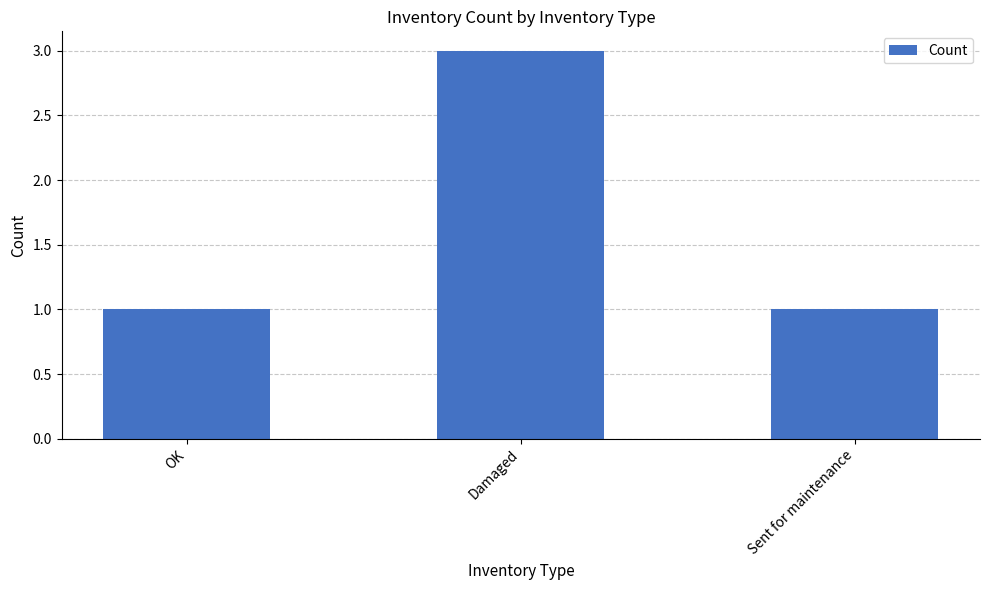

Are the bars grouped side by side (vs. stacked)?

No